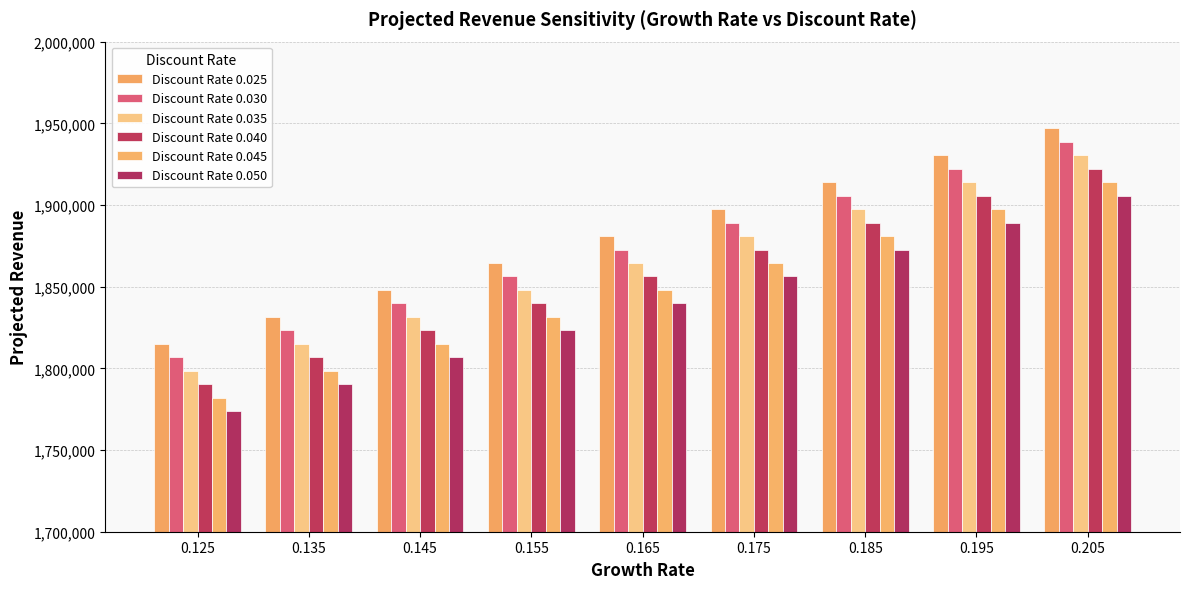

Which category has the lowest value in the Discount Rate 0.040 series?

0.125